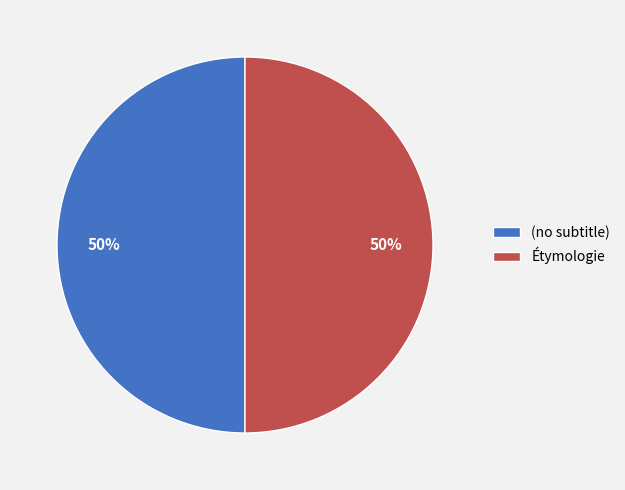

What is the ratio of the value at Étymologie to the value at (no subtitle)?

1.0